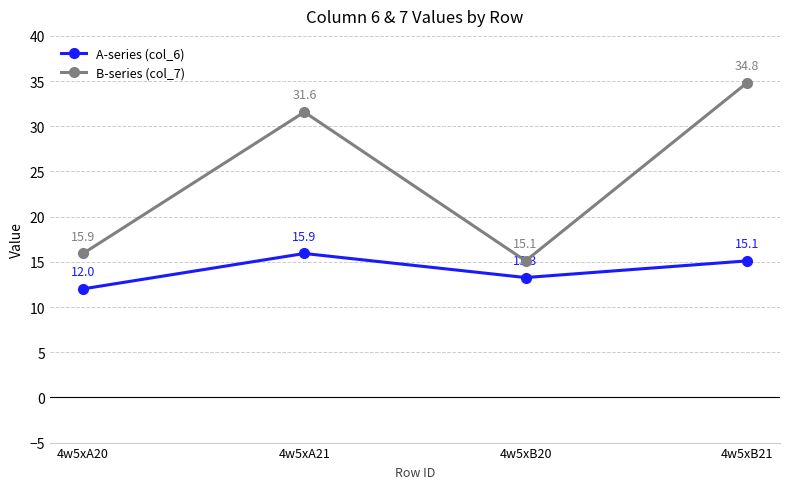

What is the average value of the B-series (col_7) series?

24.3